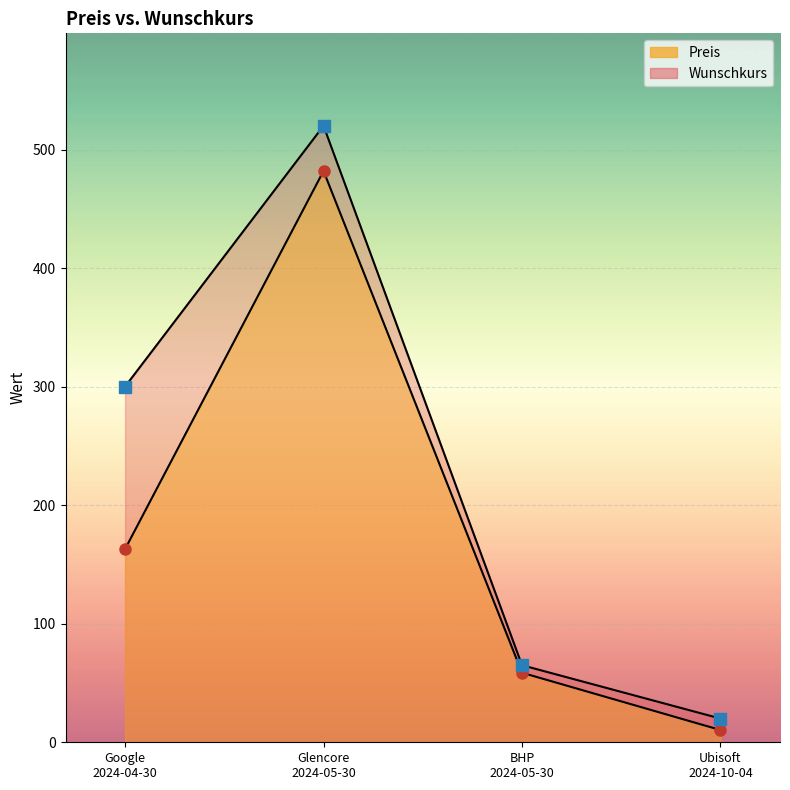

What is the minimum value shown in the chart?

10.3